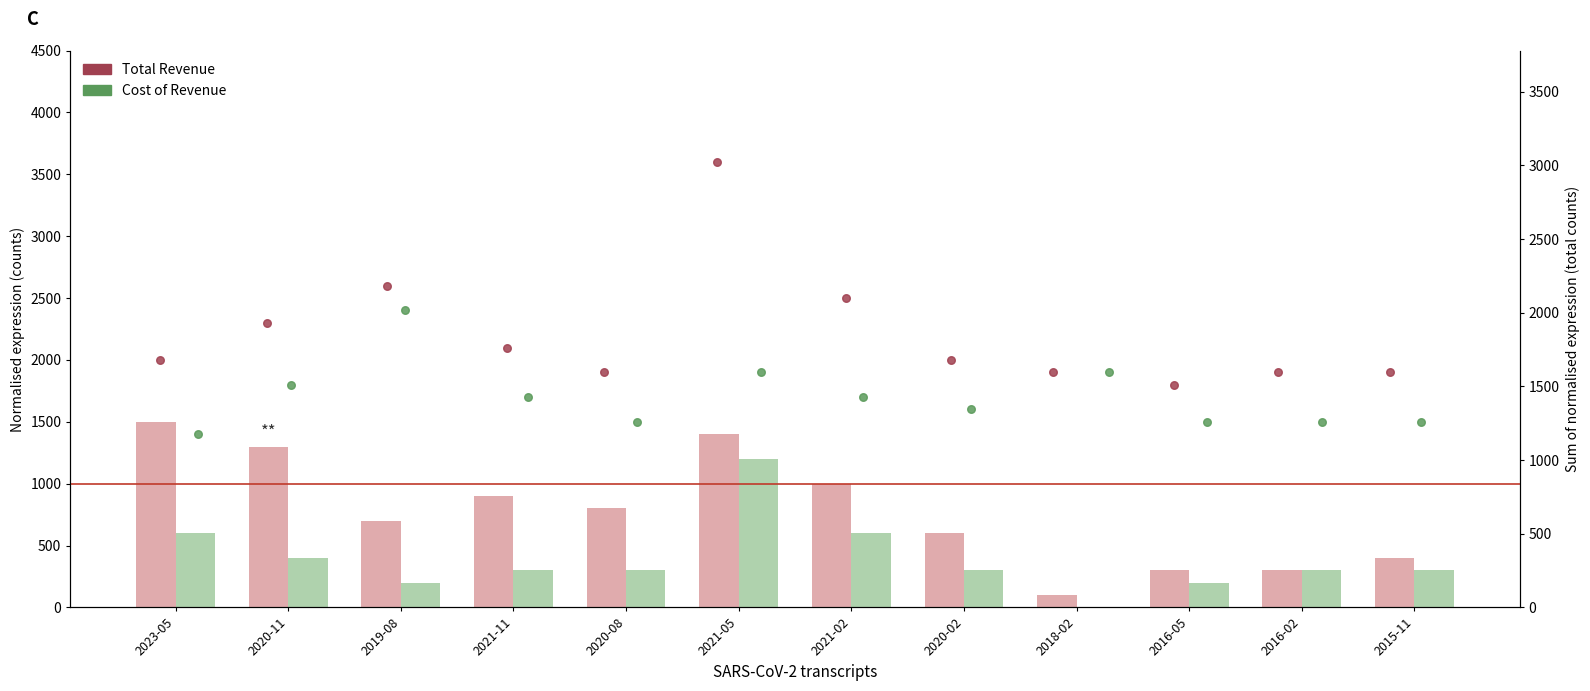

Which series has the largest total across all categories?

Total Revenue